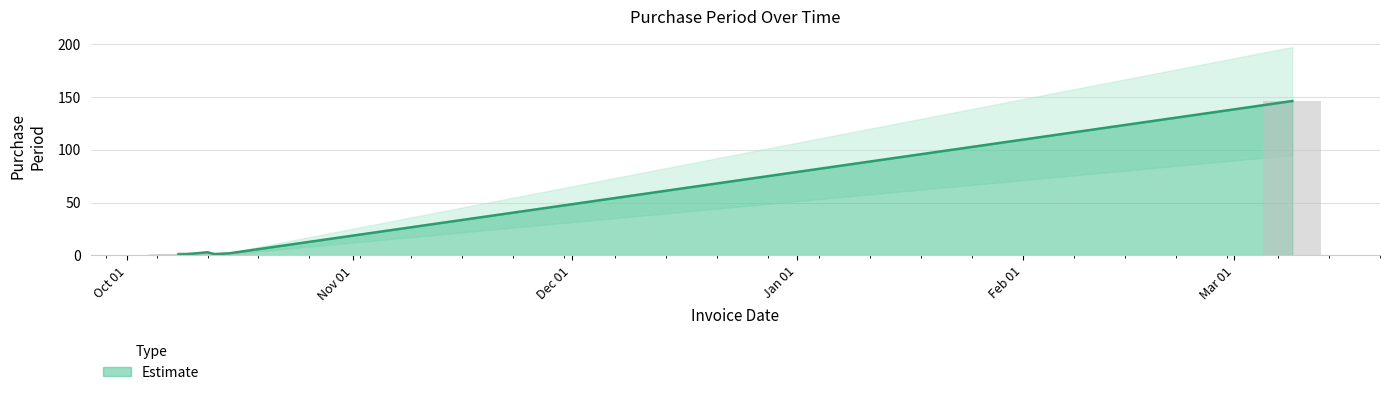

List the labels in order of value, smallest first.

2015-10-08, 2015-10-09, 2015-10-13, 2015-10-15, 2015-10-12, 2016-03-09